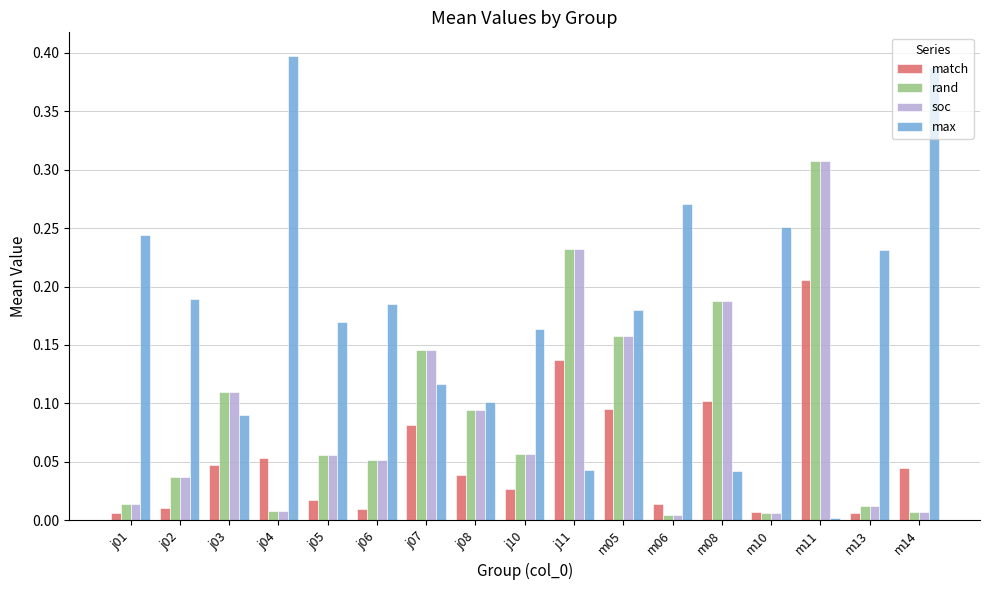

Is the value of rand at j03 greater than the value of max at j06?

No